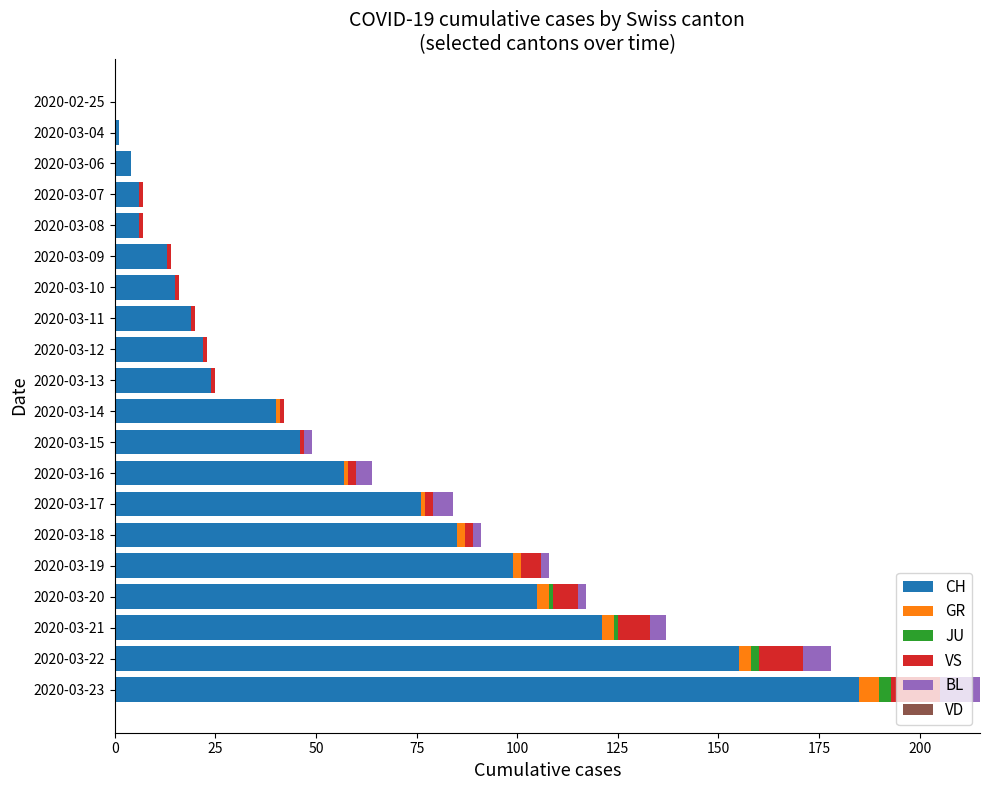

At which category is the sum across all series the highest?

2020-03-23